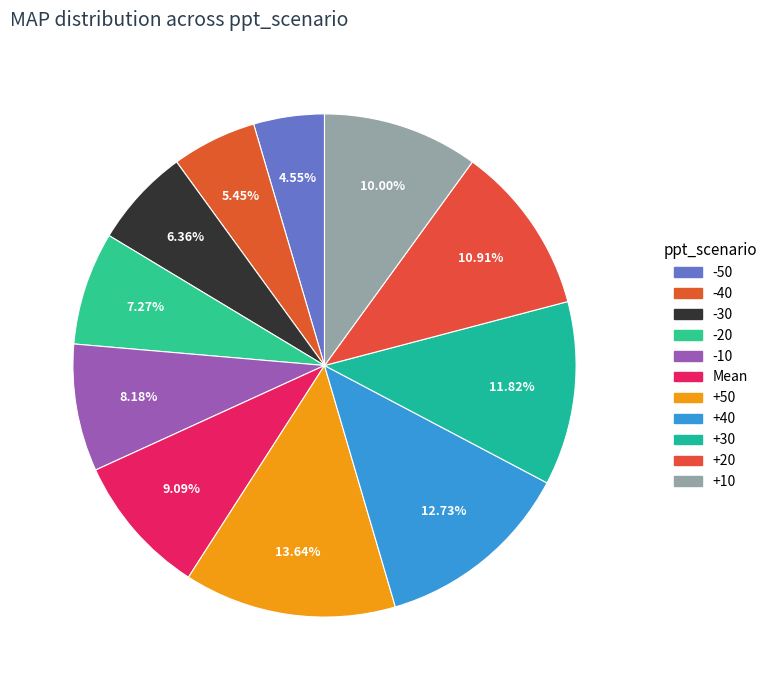

To the nearest percent, what is the difference between the -30 and +20 slice percentages?

5%